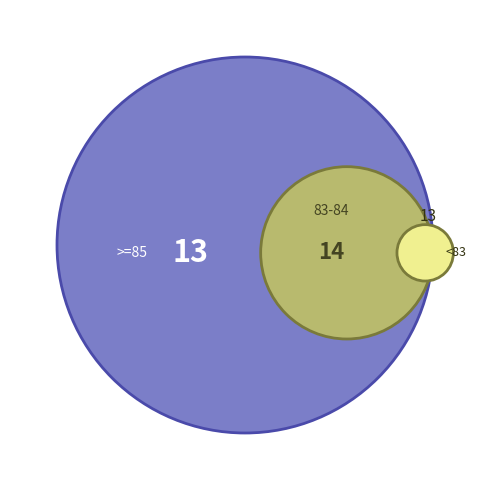

True or false: 1907 accounts for 16% of the total.

False